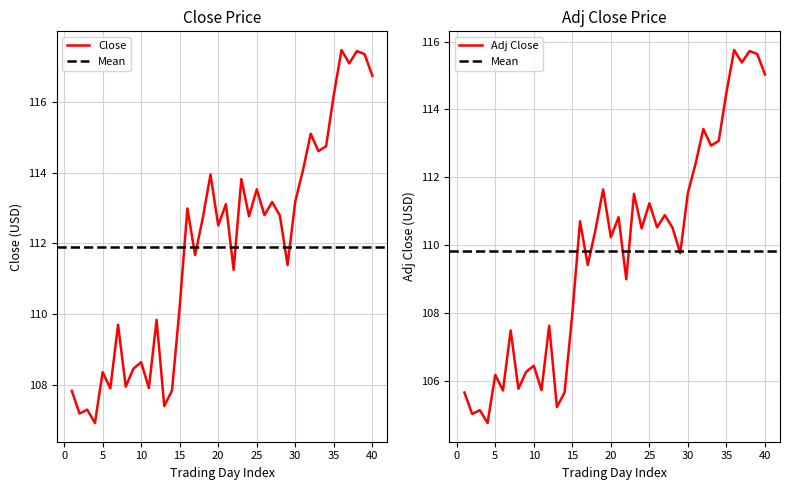

At how many categories does at least one series exceed 108?

31